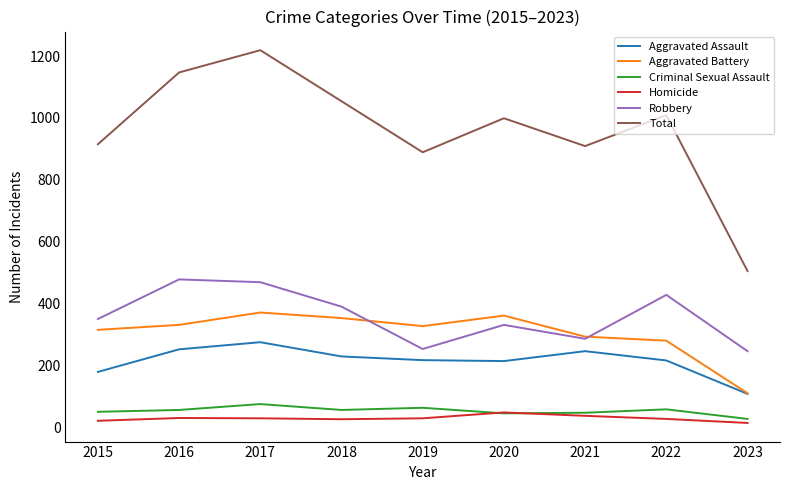

Which series has the largest total across all categories?

Total